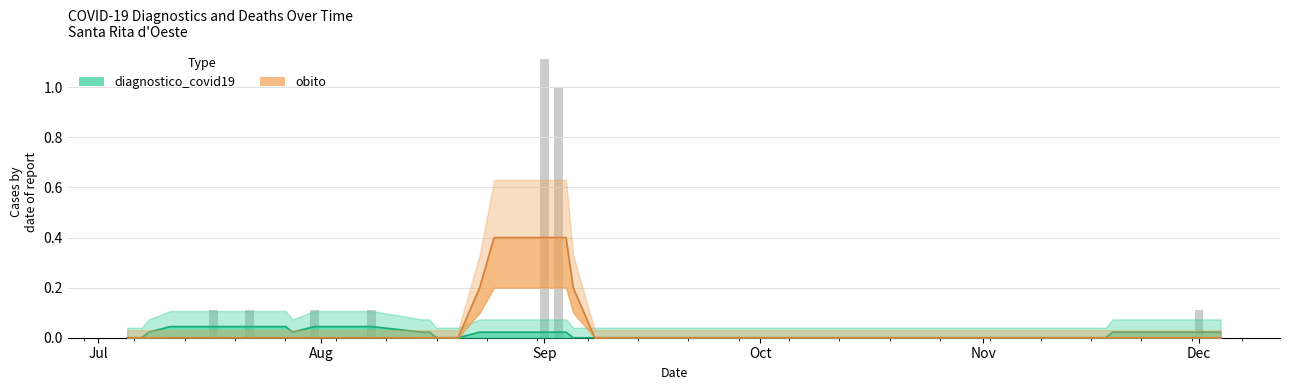

Are the bars horizontal?

No